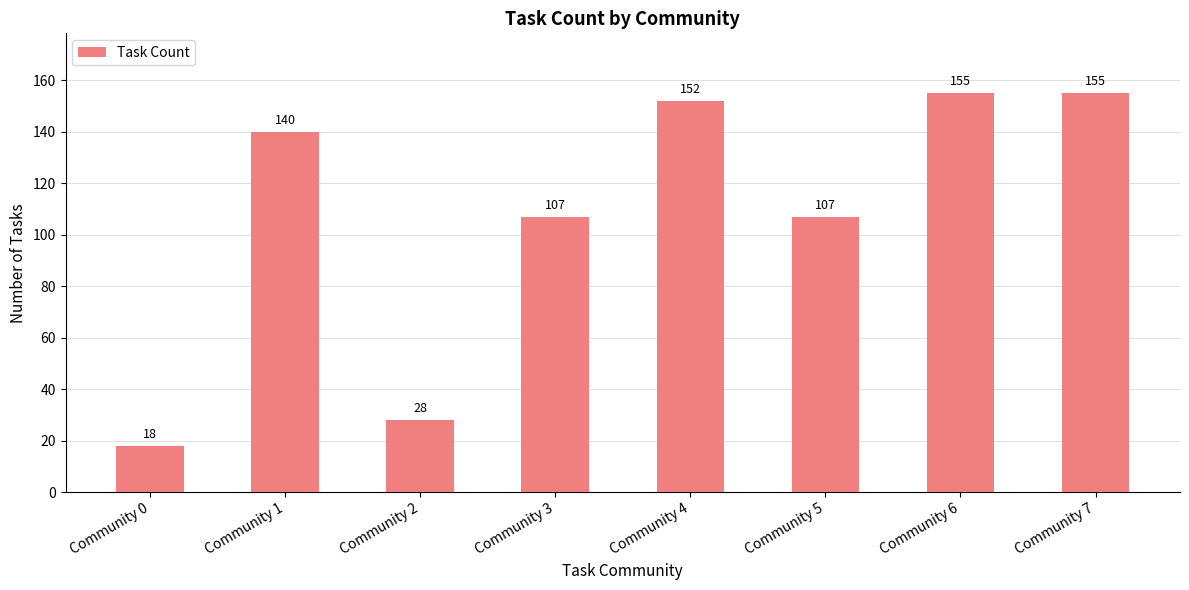

The value at Community 2 is 15. True or false?

False